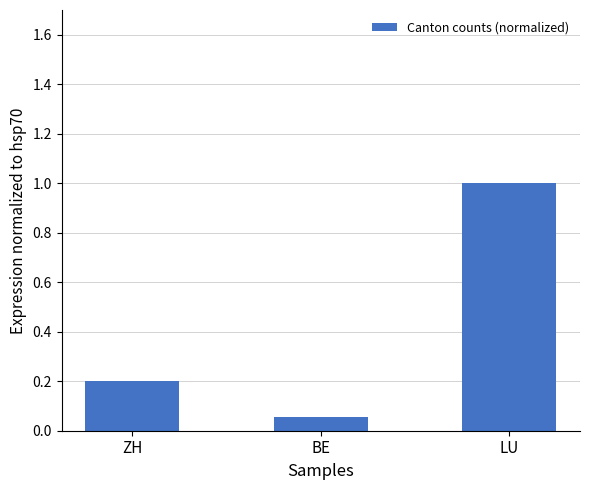

How many bars are there in total?

3